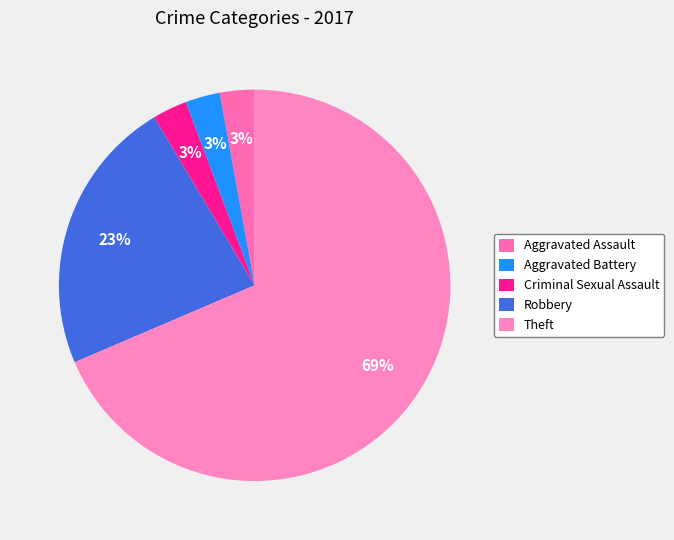

Does Robbery account for over 50% of the chart?

No